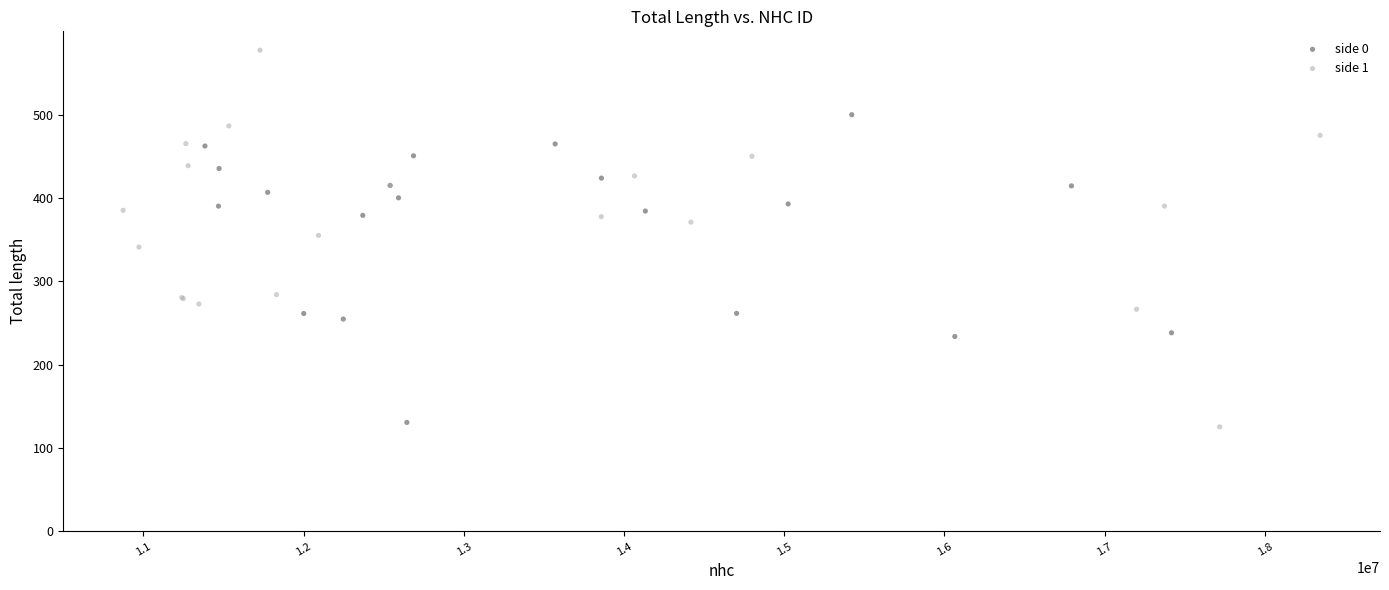

Which series has the widest spread of Y values?

side 1